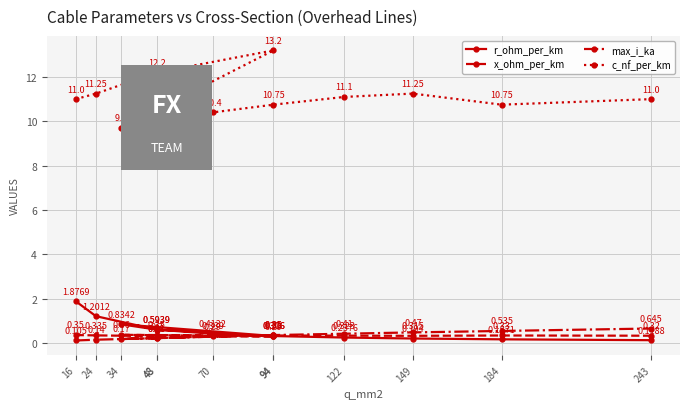

At which category is the sum across all series the highest?

94